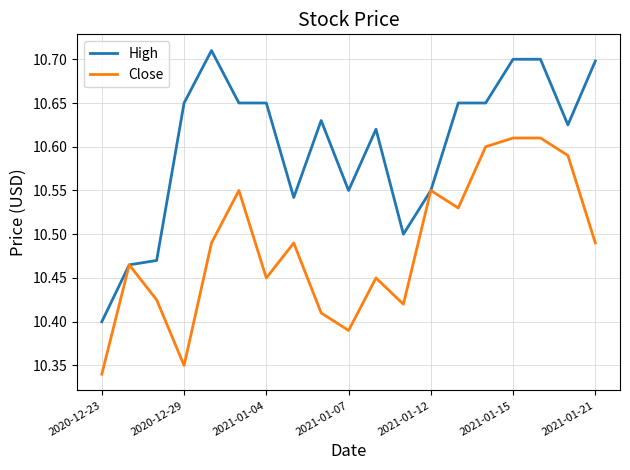

Rank the series by their average value, from highest to lowest.

High, Close